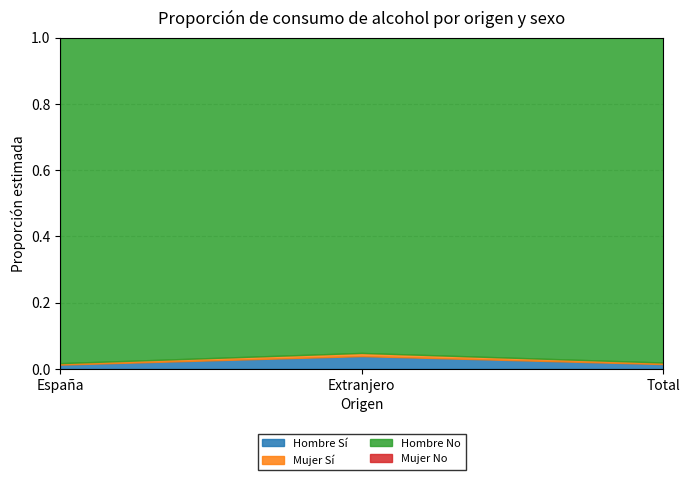

How many lines are shown in the chart?

4